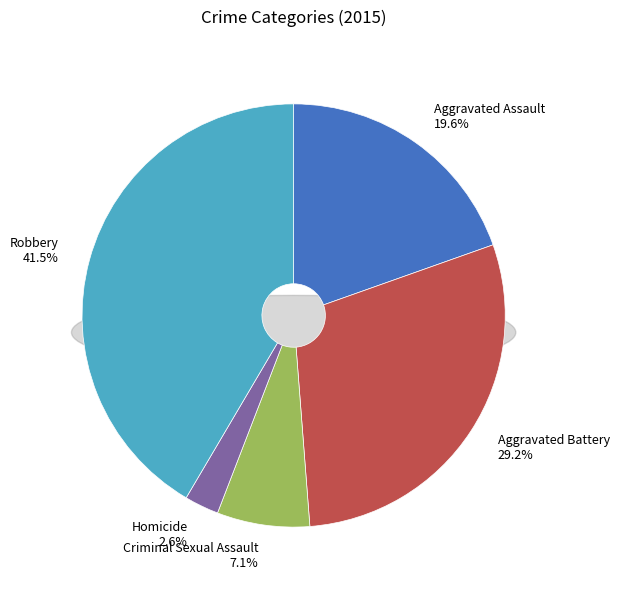

Which category has the smallest portion of the pie?

Homicide